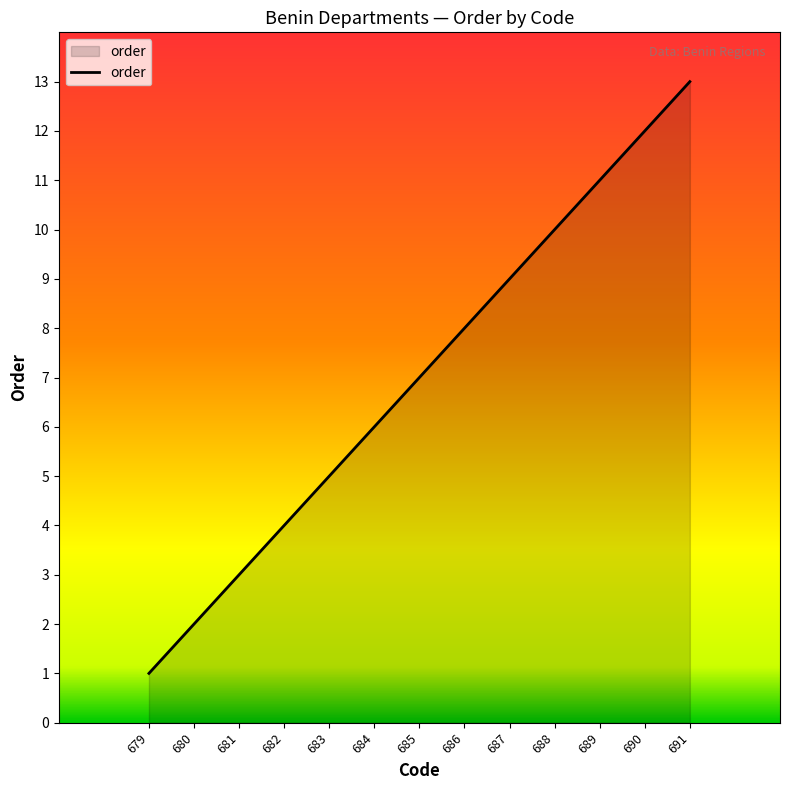

Approximately how many times larger is the value at 683 compared to 689?

0.5